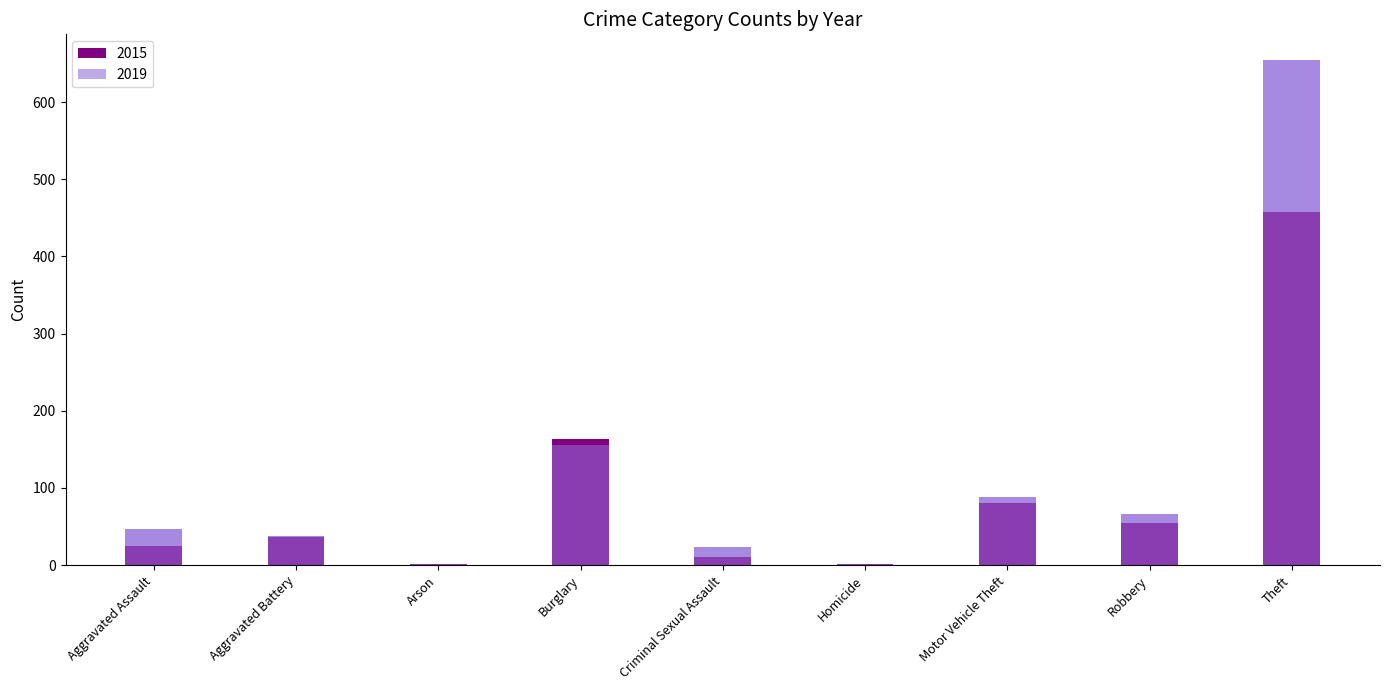

Between Motor Vehicle Theft and Theft, which is larger?

Theft